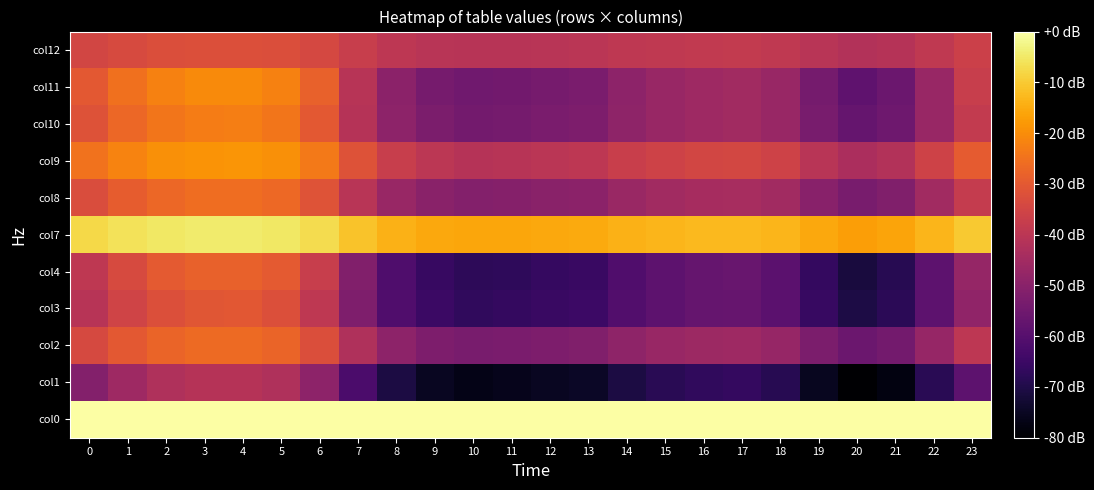

Reading left to right, transcribe all the data shown in this chart.

col0: 0=-0.0	1=-0.0	2=-0.0	3=-0.0	4=-0.0	5=-0.0	6=-0.0	7=-0.0	8=-0.0	9=-0.0	10=-0.0	11=-0.0	12=-0.0	13=-0.0	14=-0.0	15=-0.0	16=-0.0	17=-0.0	18=-0.0	19=-0.0	20=-0.0	21=-0.0	22=-0.0	23=-0.0
col1: 0=-51.0	1=-45.8	2=-42.5	3=-41.1	4=-41.0	5=-42.5	6=-49.2	7=-61.9	8=-70.9	9=-75.0	10=-76.6	11=-76.2	12=-75.2	13=-74.5	14=-70.7	15=-68.3	16=-67.0	17=-66.5	18=-68.6	19=-75.5	20=-80.0	21=-77.6	22=-68.4	23=-58.5
col2: 0=-34.0	1=-30.0	2=-27.5	3=-26.6	4=-26.4	5=-27.5	6=-32.6	7=-42.3	8=-49.1	9=-52.2	10=-53.4	11=-53.1	12=-52.3	13=-51.8	14=-48.9	15=-47.1	16=-46.1	17=-45.7	18=-47.3	19=-52.6	20=-55.9	21=-54.2	22=-47.2	23=-39.7
col3: 0=-40.9	1=-35.6	2=-32.2	3=-30.8	4=-30.6	5=-32.2	6=-39.1	7=-52.0	8=-61.2	9=-65.3	10=-66.9	11=-66.6	12=-65.4	13=-64.8	14=-60.9	15=-58.5	16=-57.1	17=-56.7	18=-58.8	19=-65.8	20=-70.3	21=-67.9	22=-58.7	23=-48.5
col4: 0=-39.4	1=-33.6	2=-29.9	3=-28.4	4=-28.2	5=-29.9	6=-37.4	7=-51.4	8=-61.4	9=-65.9	10=-67.6	11=-67.3	12=-66.1	13=-65.4	14=-61.2	15=-58.5	16=-57.1	17=-56.5	18=-58.8	19=-66.4	20=-71.4	21=-68.7	22=-58.7	23=-47.7
col7: 0=-7.6	1=-6.1	2=-5.1	3=-4.7	4=-4.6	5=-5.1	6=-7.2	7=-11.1	8=-14.0	9=-15.4	10=-15.9	11=-15.8	12=-15.4	13=-15.1	14=-13.9	15=-13.2	16=-12.7	17=-12.6	18=-13.3	19=-15.5	20=-17.0	21=-16.2	22=-13.2	23=-10.1
col8: 0=-32.8	1=-29.1	2=-26.9	3=-25.9	4=-25.8	5=-26.8	6=-31.5	7=-40.5	8=-46.9	9=-49.8	10=-50.9	11=-50.7	12=-50.0	13=-49.5	14=-46.8	15=-45.1	16=-44.1	17=-43.8	18=-45.2	19=-50.1	20=-53.4	21=-51.7	22=-45.2	23=-38.1
col9: 0=-24.9	1=-21.6	2=-19.6	3=-18.8	4=-18.6	5=-19.6	6=-23.7	7=-31.6	8=-37.3	9=-39.9	10=-41.0	11=-40.7	12=-40.0	13=-39.6	14=-37.2	15=-35.7	16=-34.8	17=-34.5	18=-35.9	19=-40.3	20=-43.1	21=-41.6	22=-35.8	23=-29.5
col10: 0=-31.7	1=-27.0	2=-24.1	3=-23.0	4=-22.8	5=-24.1	6=-30.1	7=-41.2	8=-49.2	9=-52.8	10=-54.2	11=-53.8	12=-53.0	13=-52.3	14=-49.0	15=-46.9	16=-45.7	17=-45.3	18=-47.2	19=-53.2	20=-57.1	21=-55.1	22=-47.0	23=-38.3
col11: 0=-30.2	1=-25.1	2=-21.9	3=-20.6	4=-20.4	5=-21.9	6=-28.4	7=-40.7	8=-49.5	9=-53.4	10=-54.9	11=-54.6	12=-53.5	13=-52.9	14=-49.2	15=-46.9	16=-45.6	17=-45.2	18=-47.2	19=-53.8	20=-58.2	21=-55.9	22=-47.1	23=-37.4
col12: 0=-34.7	1=-33.5	2=-32.7	3=-32.4	4=-32.3	5=-32.7	6=-34.3	7=-37.3	8=-39.4	9=-40.4	10=-40.7	11=-40.6	12=-40.5	13=-40.2	14=-39.4	15=-38.8	16=-38.5	17=-38.4	18=-38.9	19=-40.5	20=-41.6	21=-41.0	22=-38.8	23=-36.5